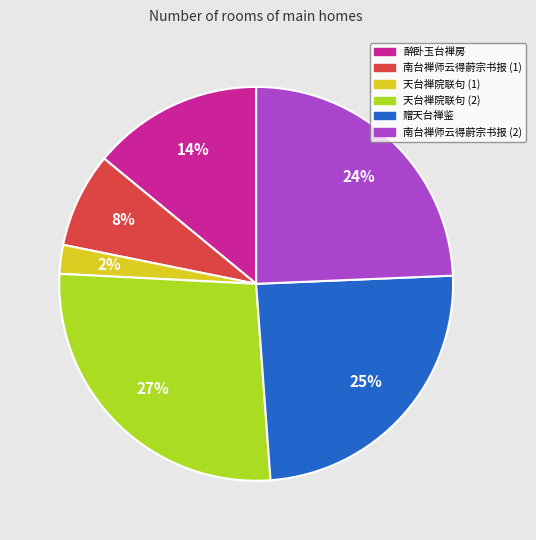

How many slices are in this pie chart?

6